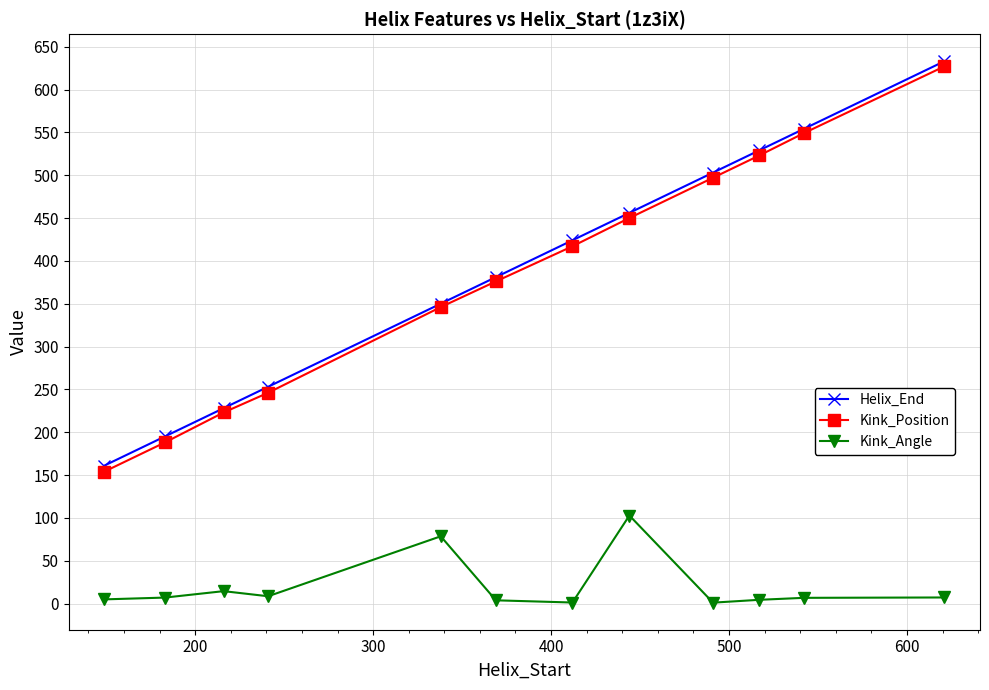

True or false: Helix_End and Kink_Angle cross at least once.

False